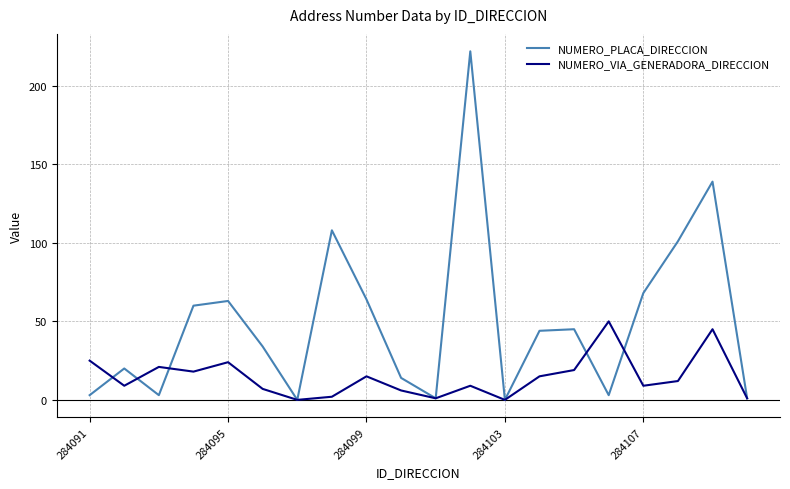

Which series has the largest total across all categories?

NUMERO_PLACA_DIRECCION